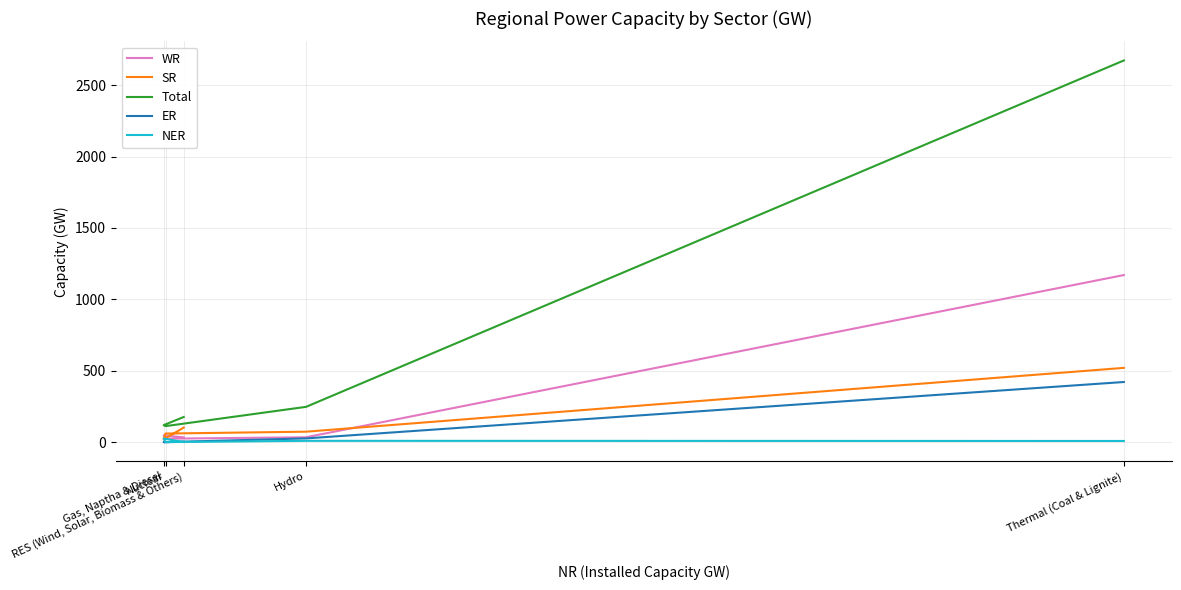

Reading left to right, extract all data points from this chart.

WR: 1170	34	24	47	33
SR: 520	73	60	19	102
Total: 2673	247	112	119	176
ER: 421	26	0	0	2
NER: 8	9	0	25	0